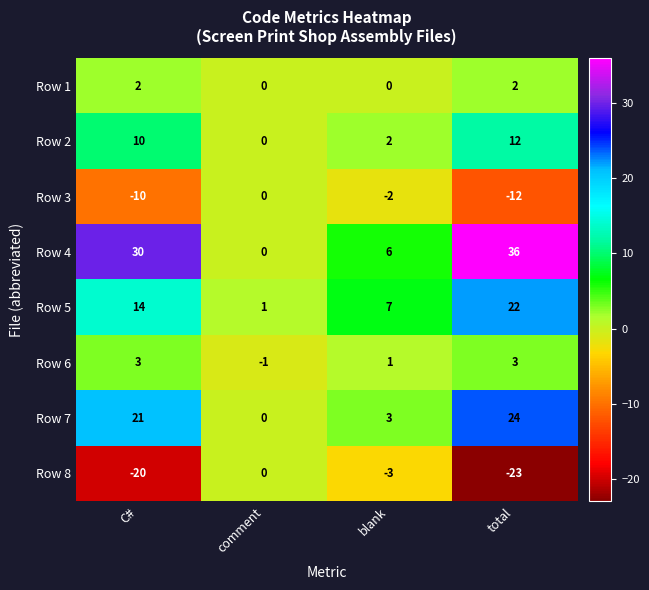

Where does the Row 3 series first go above -2?

comment